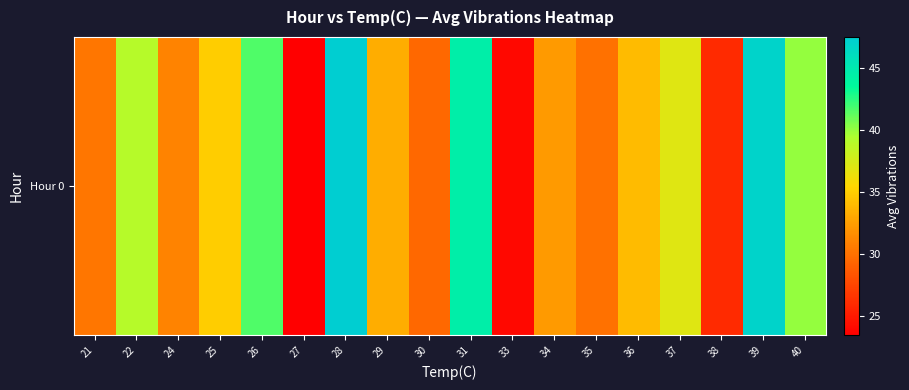

Which has a higher value, 29 or 40?

40